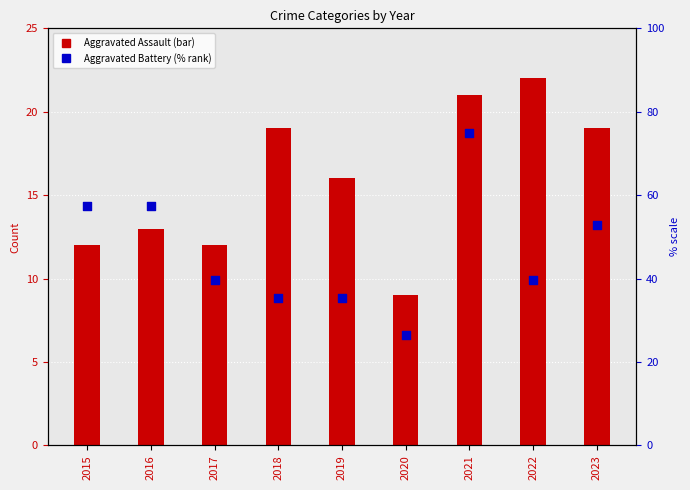

What is the total value across all series at 2021?

96.0